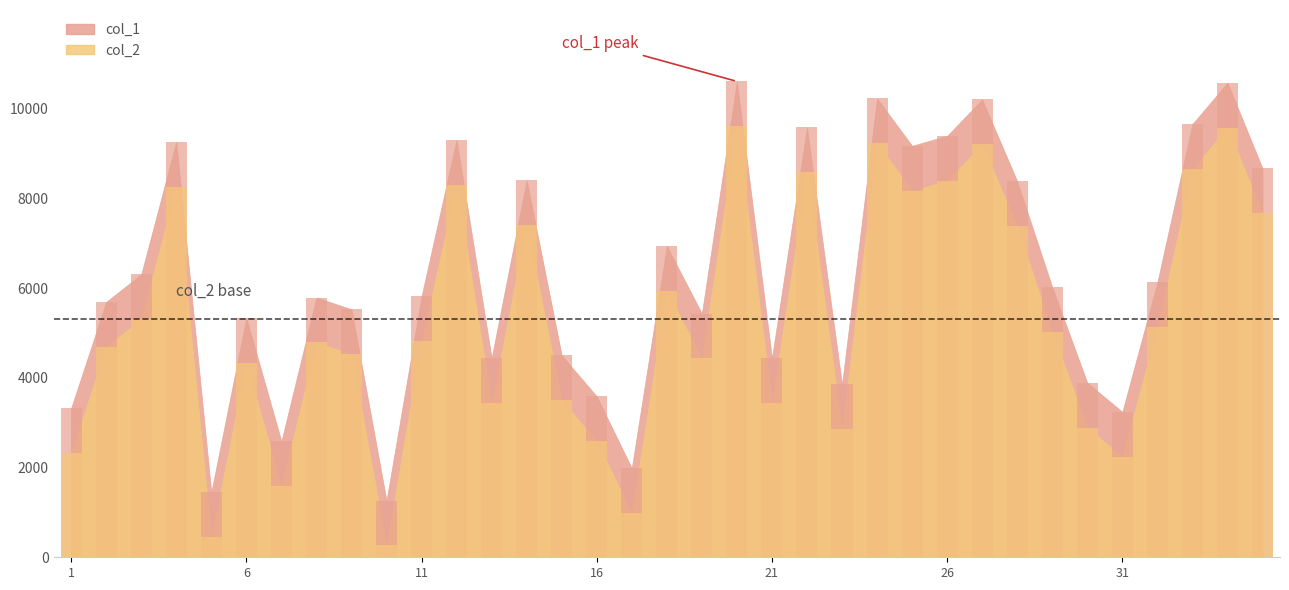

Rank the categories by col_1 value from highest to lowest.

20, 34, 24, 27, 33, 22, 26, 12, 4, 25, 35, 14, 28, 18, 3, 32, 29, 11, 8, 2, 9, 19, 6, 15, 13, 21, 30, 23, 16, 1, 31, 7, 17, 5, 10